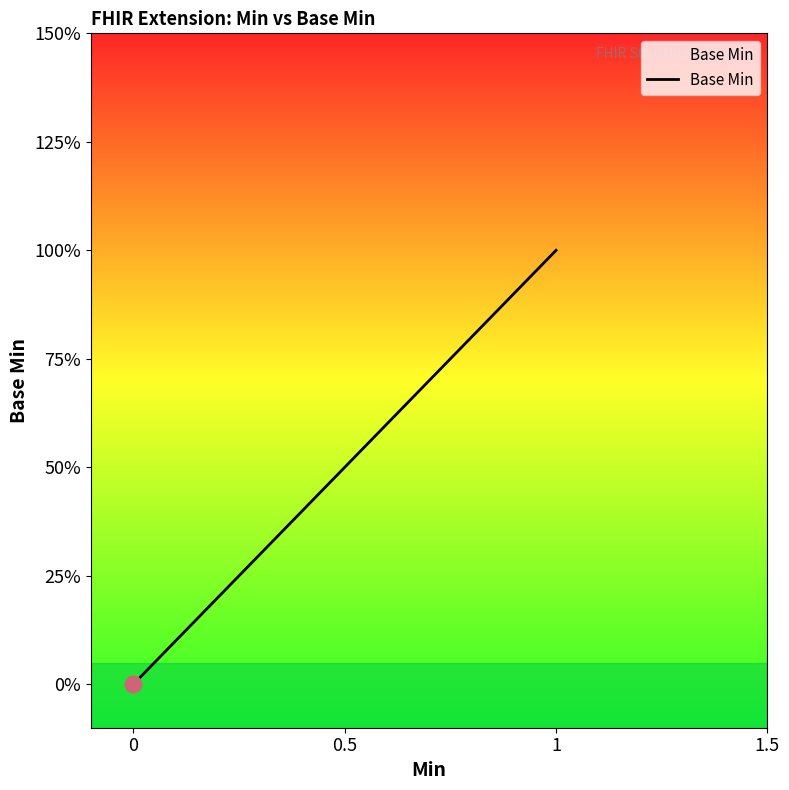

Is this an area chart (filled region under the line)?

Yes